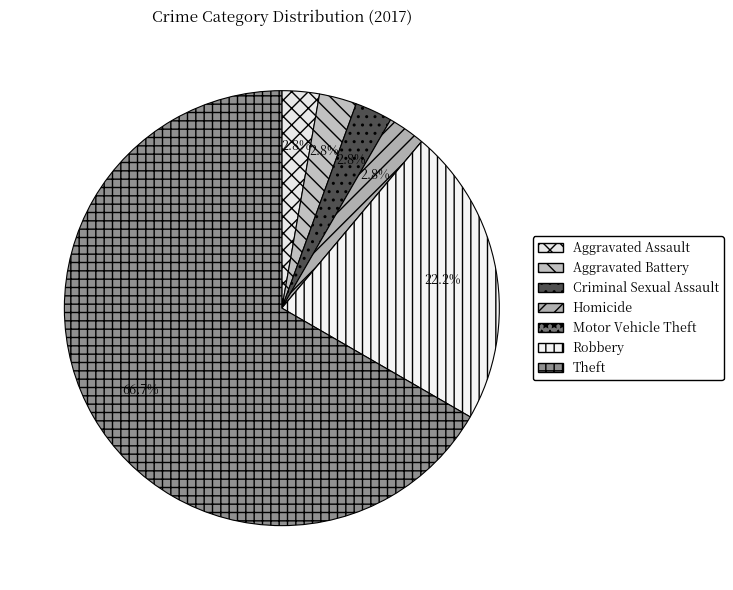

What percentage is the Aggravated Assault slice, to the nearest percent?

3%